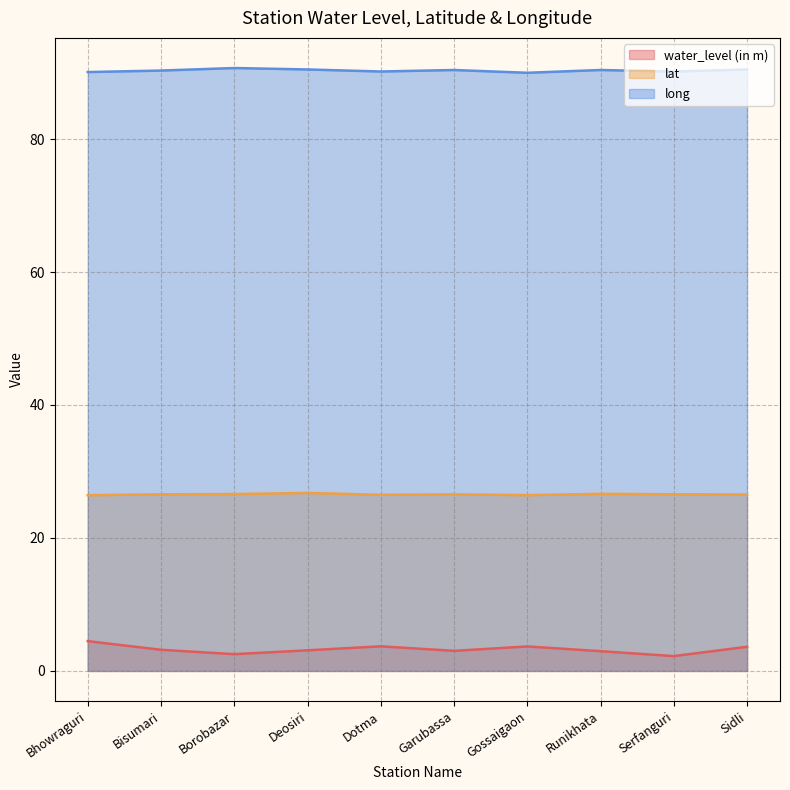

Which series has the largest total across all categories?

long